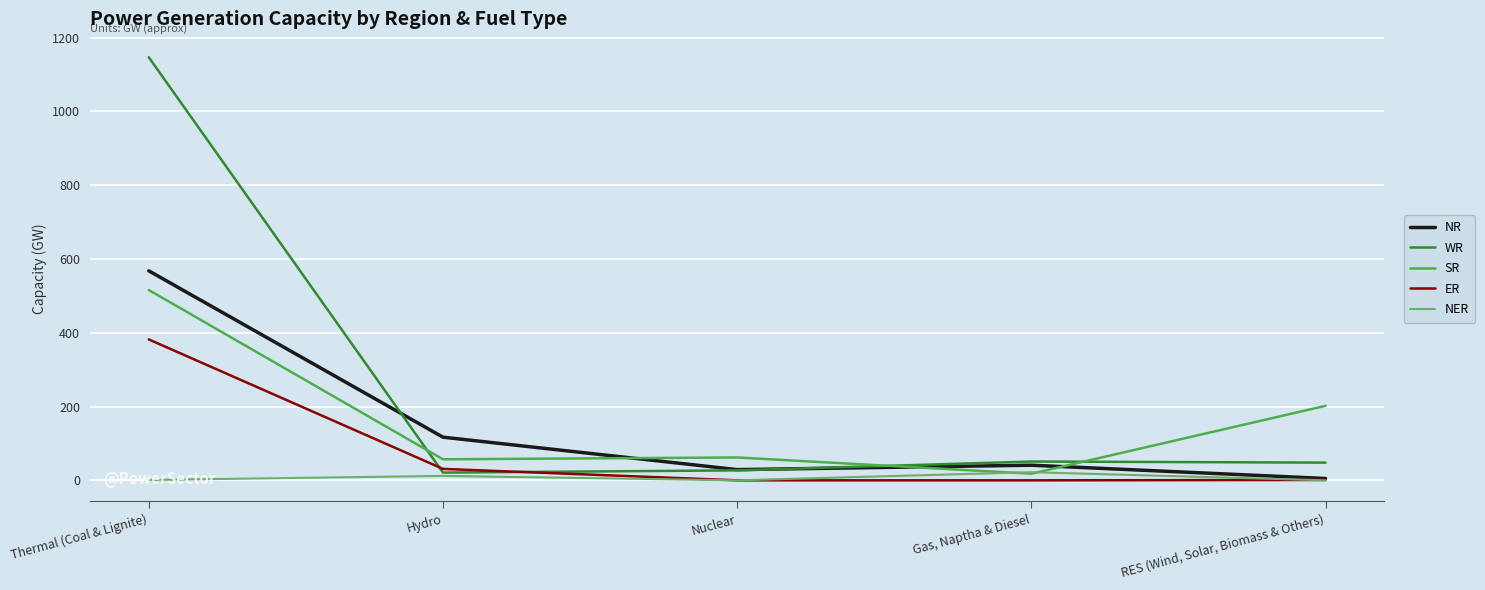

The value of ER at Hydro is 31. True or false?

True